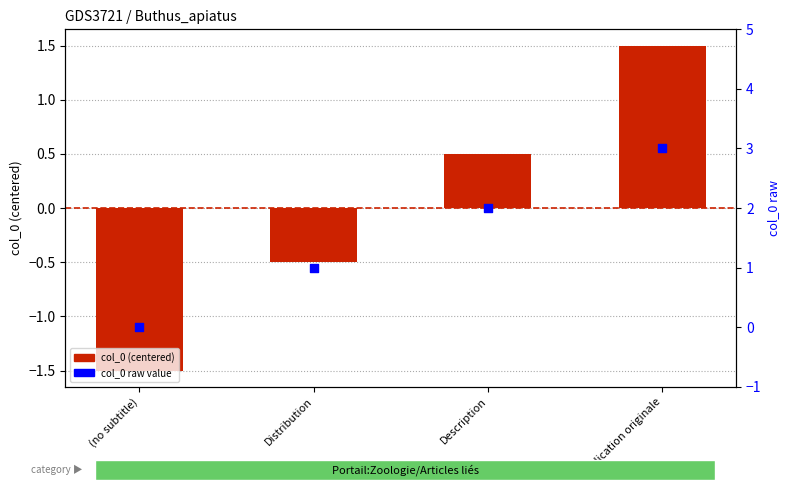

Which series has the largest total across all categories?

col_0 raw value